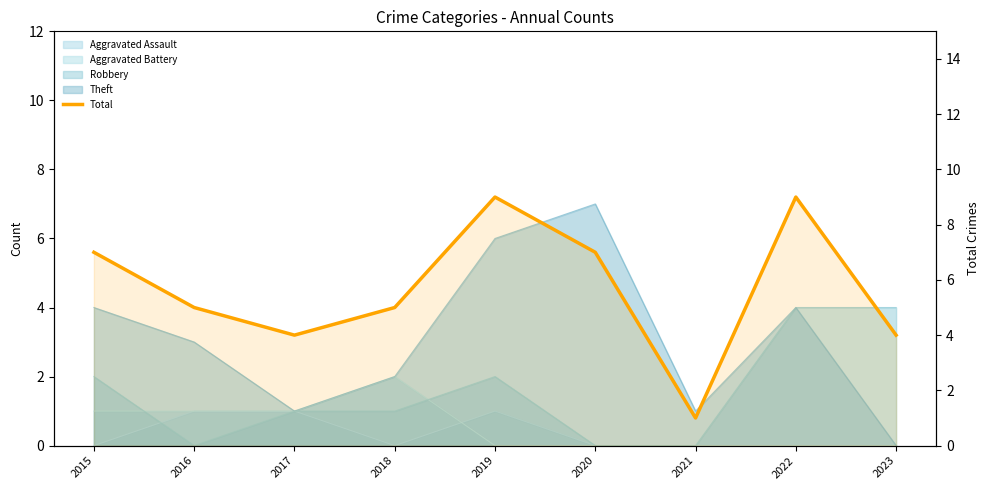

Between 2021 and 2015, which is larger?

2015